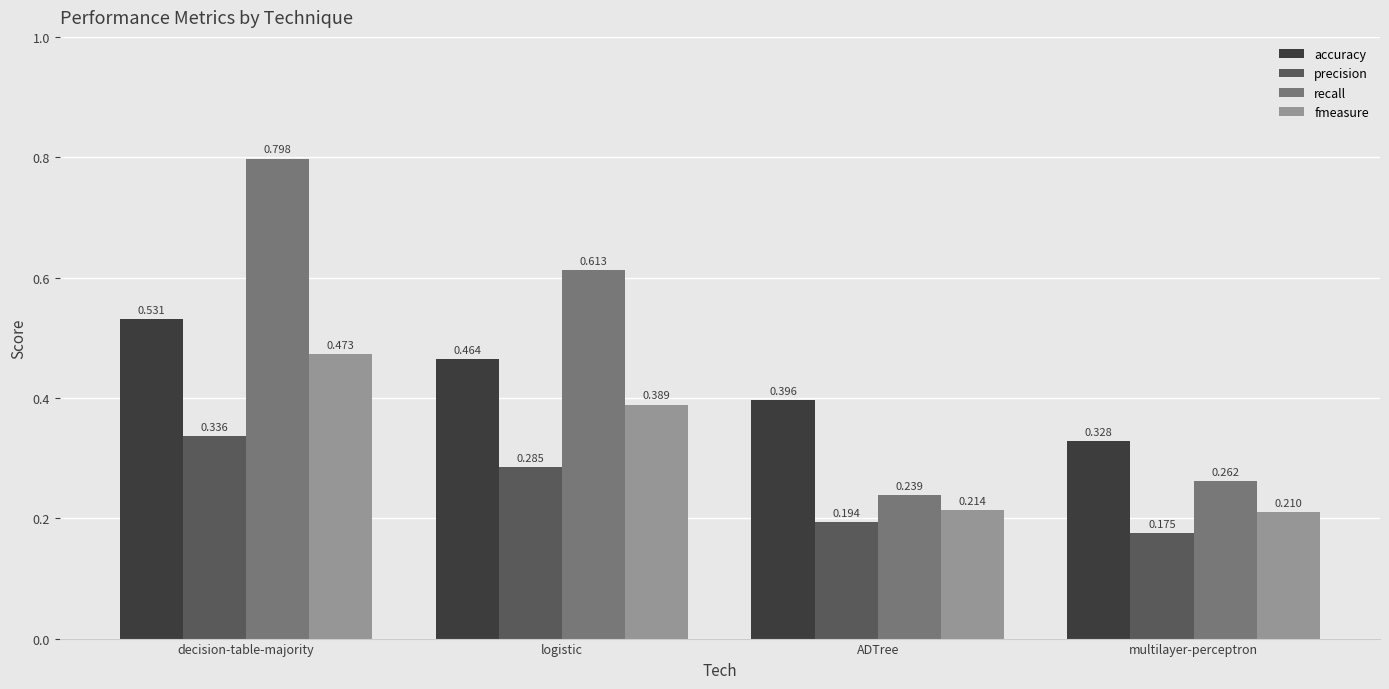

What are all the series names shown in the legend?

accuracy, precision, recall, fmeasure